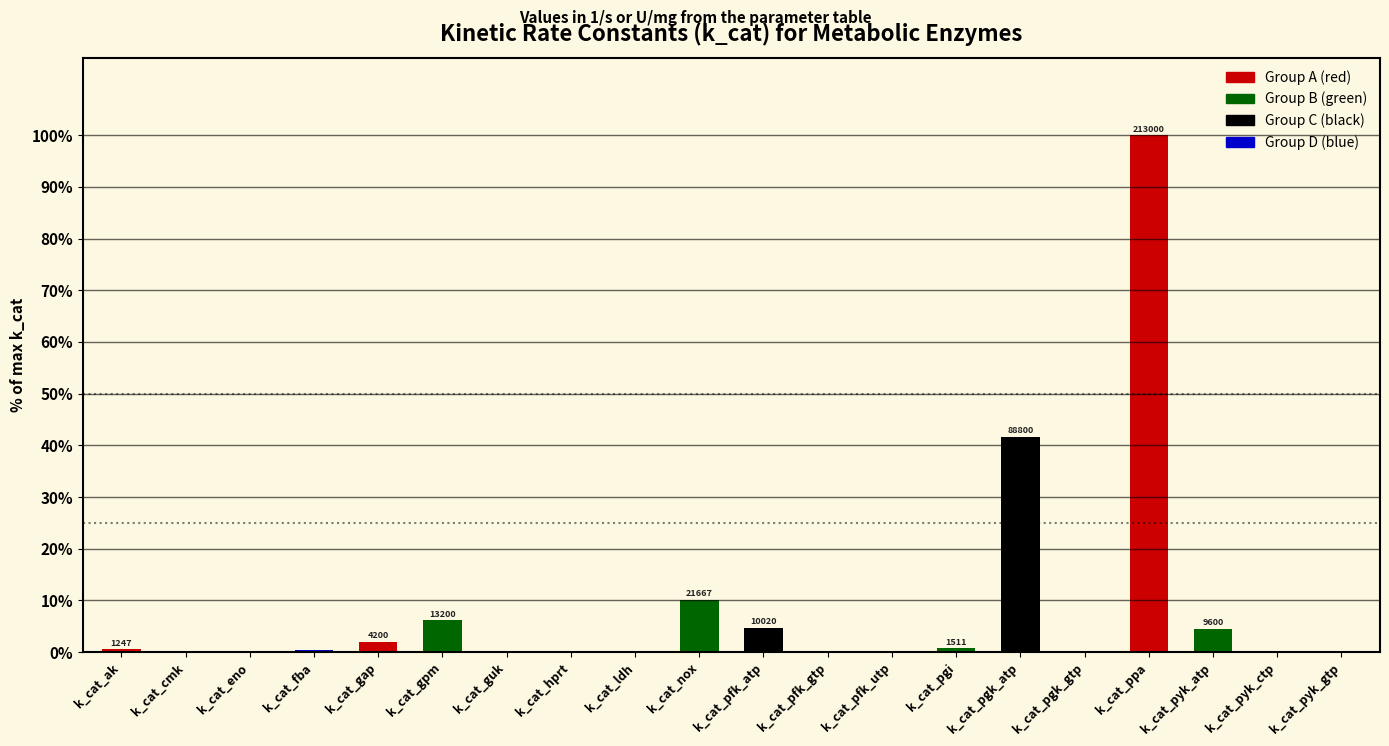

True or false: the data shows 2.0 at k_cat_gap.

True